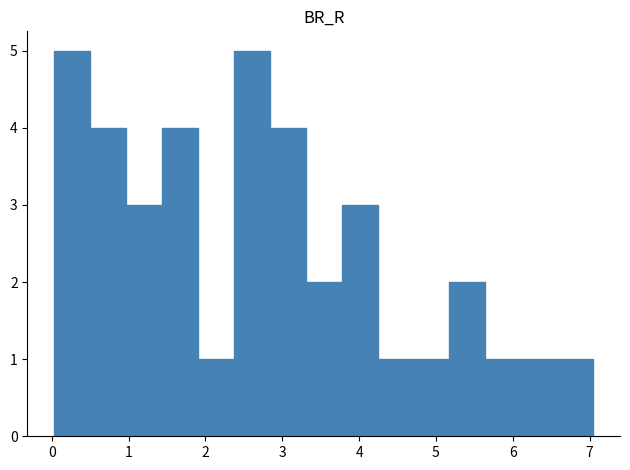

How tall is the bar that spans 2.8 to 3.3 on the x-axis? Neither the bar edges nor the heights are printed on the chart, so give them approximately, as read against the axes.

4